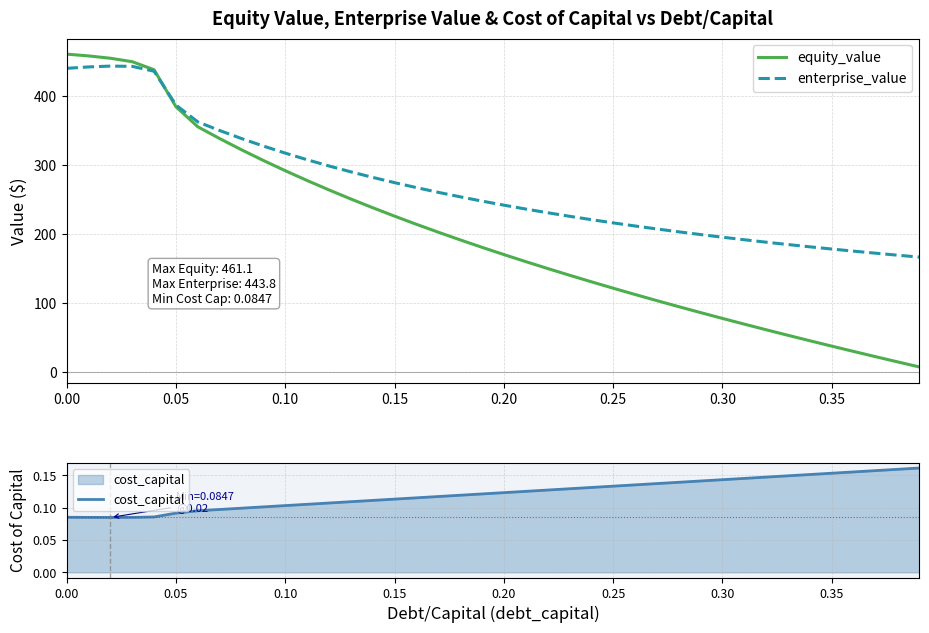

How many data points in equity_value are less than 181?

20